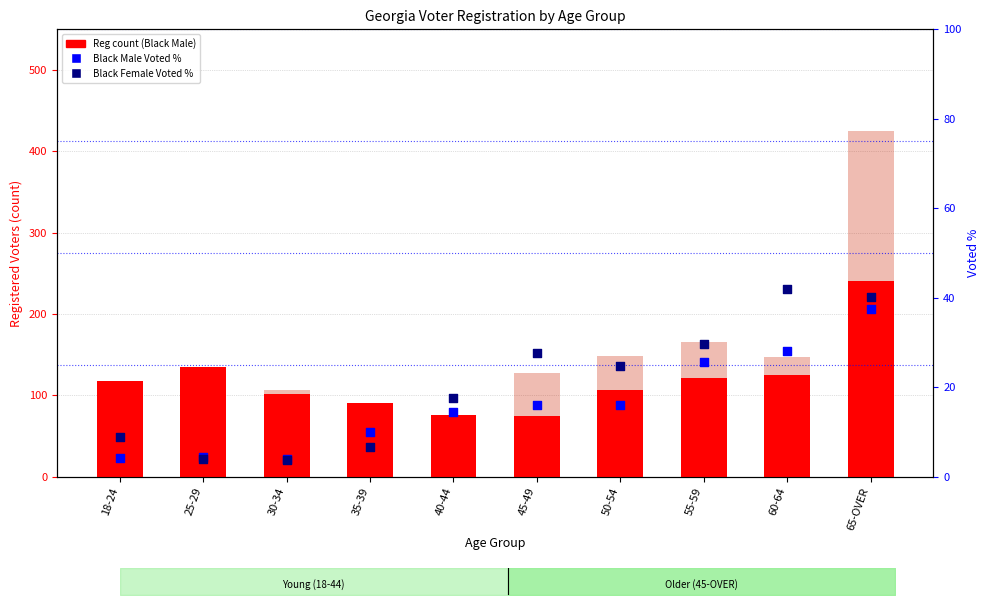

Which series has the largest Y range (max minus min)?

BLACK FEMALE %